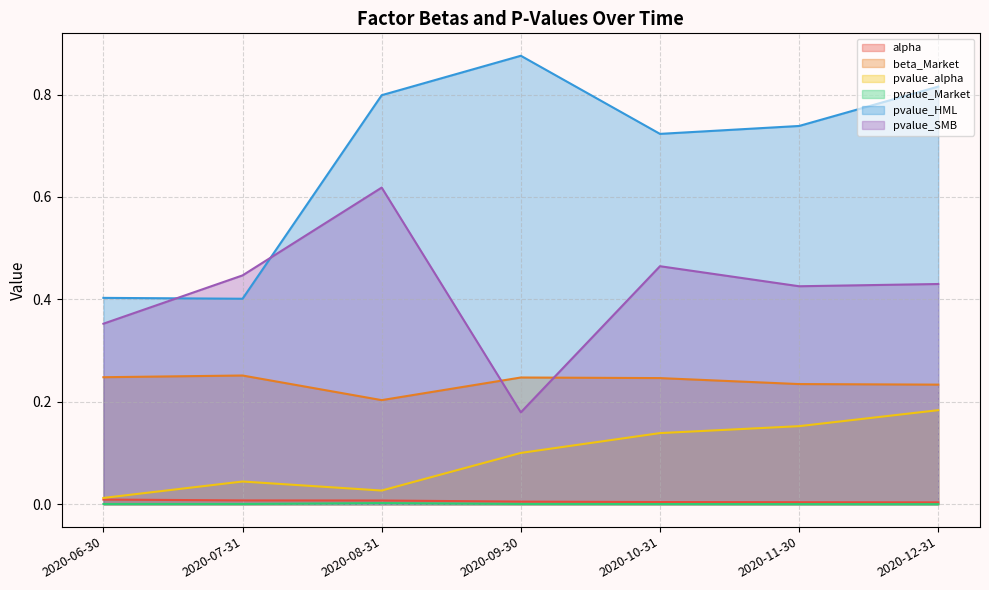

True or false: alpha and pvalue_Market intersect in this chart.

False